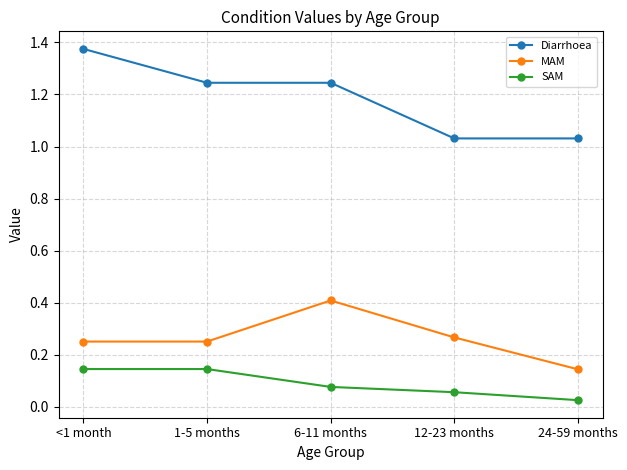

At which label does Diarrhoea reach its peak?

<1 month